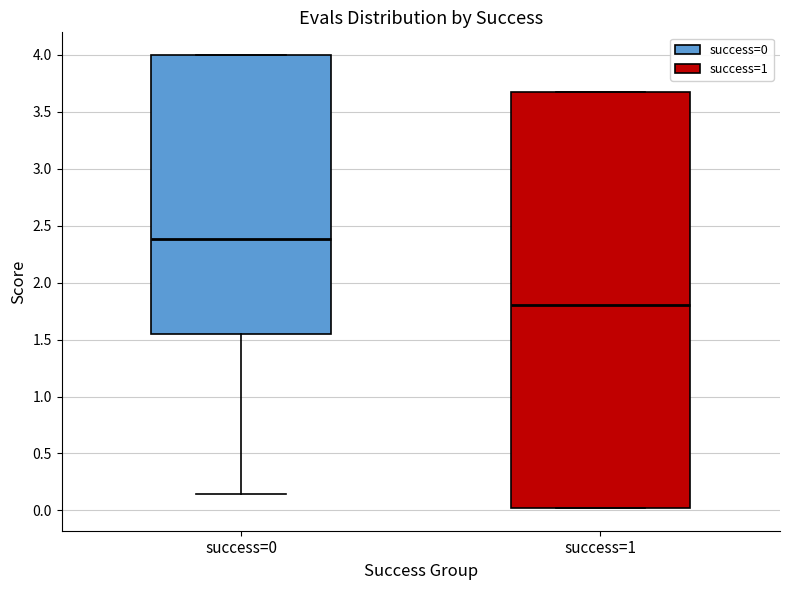

Which box's median line is the highest?

success=0